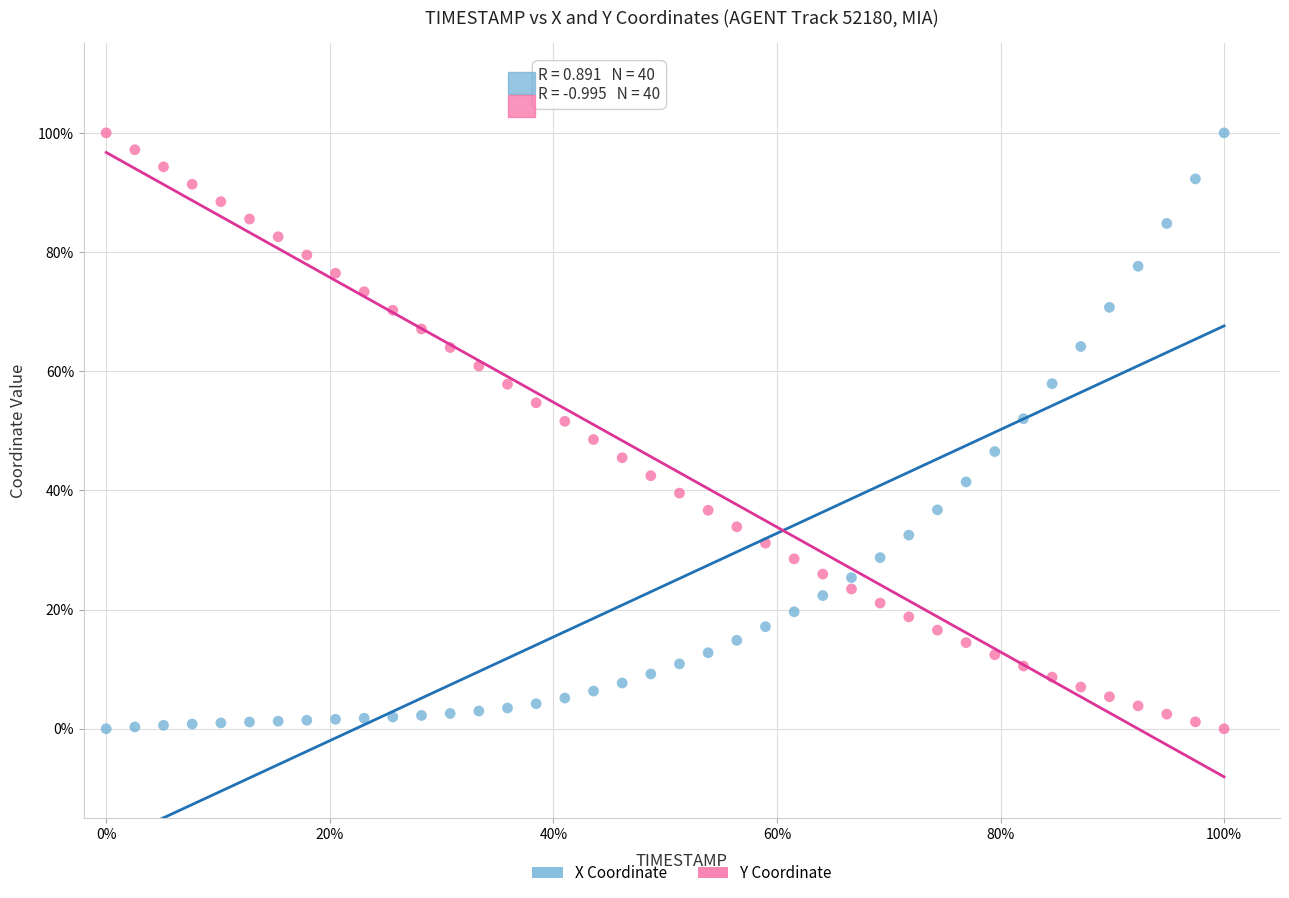

What are all the series names shown in the legend?

X Coordinate, Y Coordinate